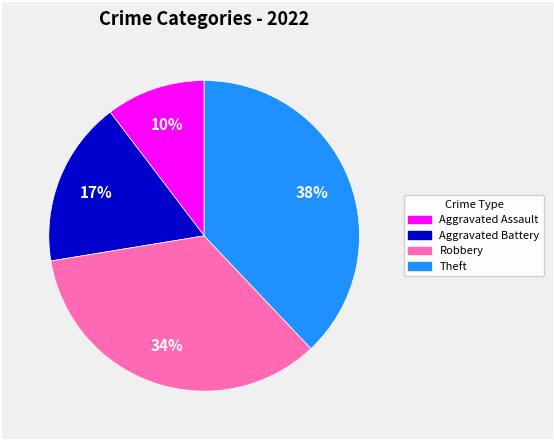

To the nearest percent, what is the average slice percentage?

25%